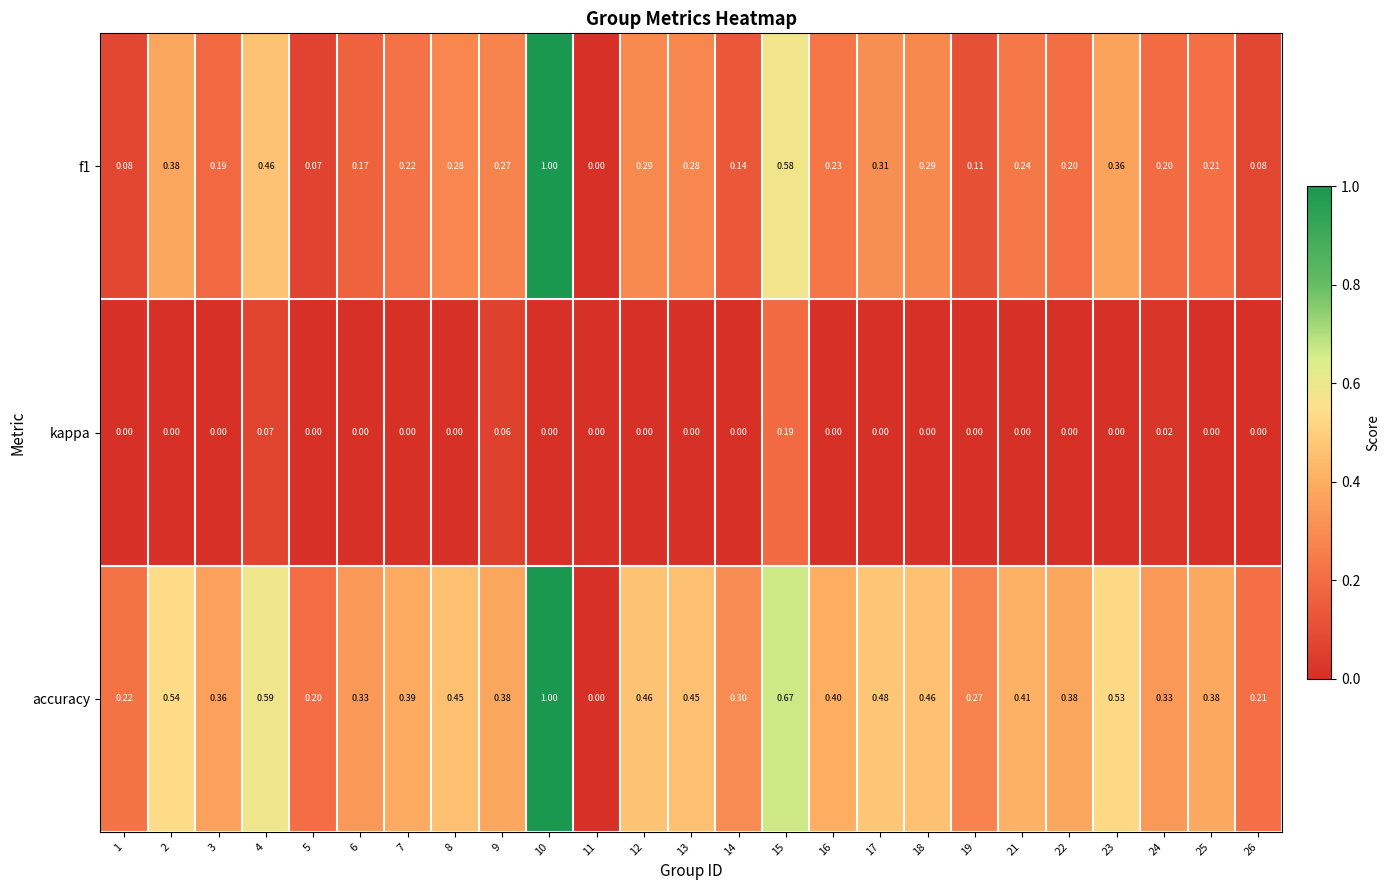

Is the value of accuracy at 4 greater than the value of f1 at 19?

Yes